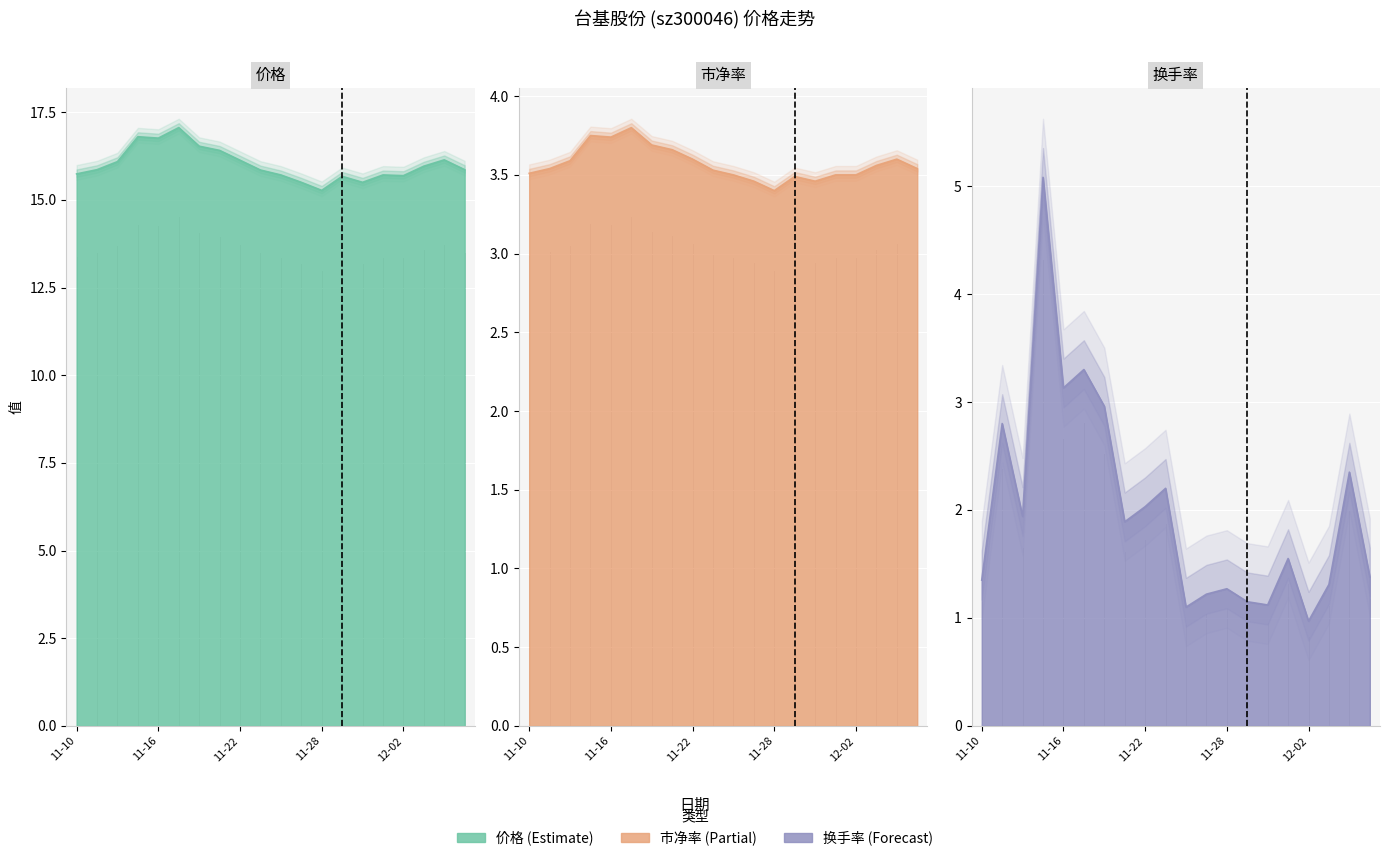

What is the greatest value displayed?

17.1